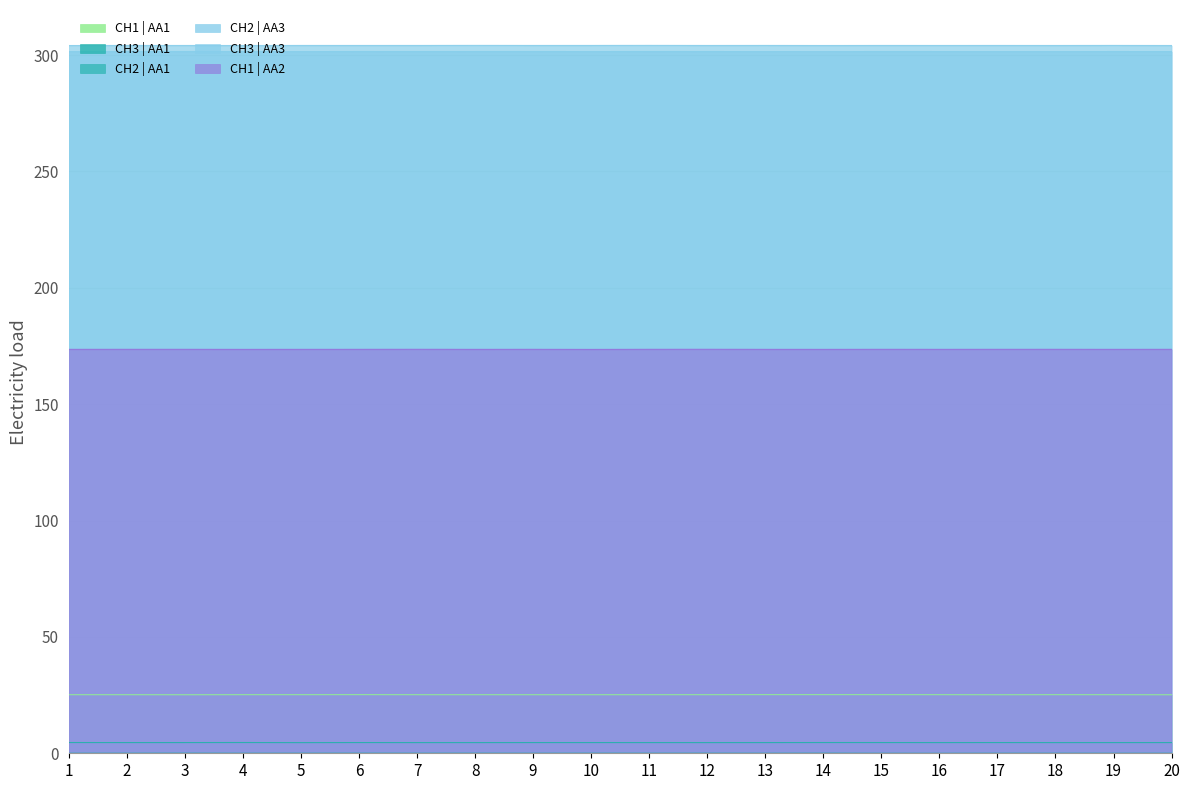

What is the difference between the highest and lowest values at 13?

304.1